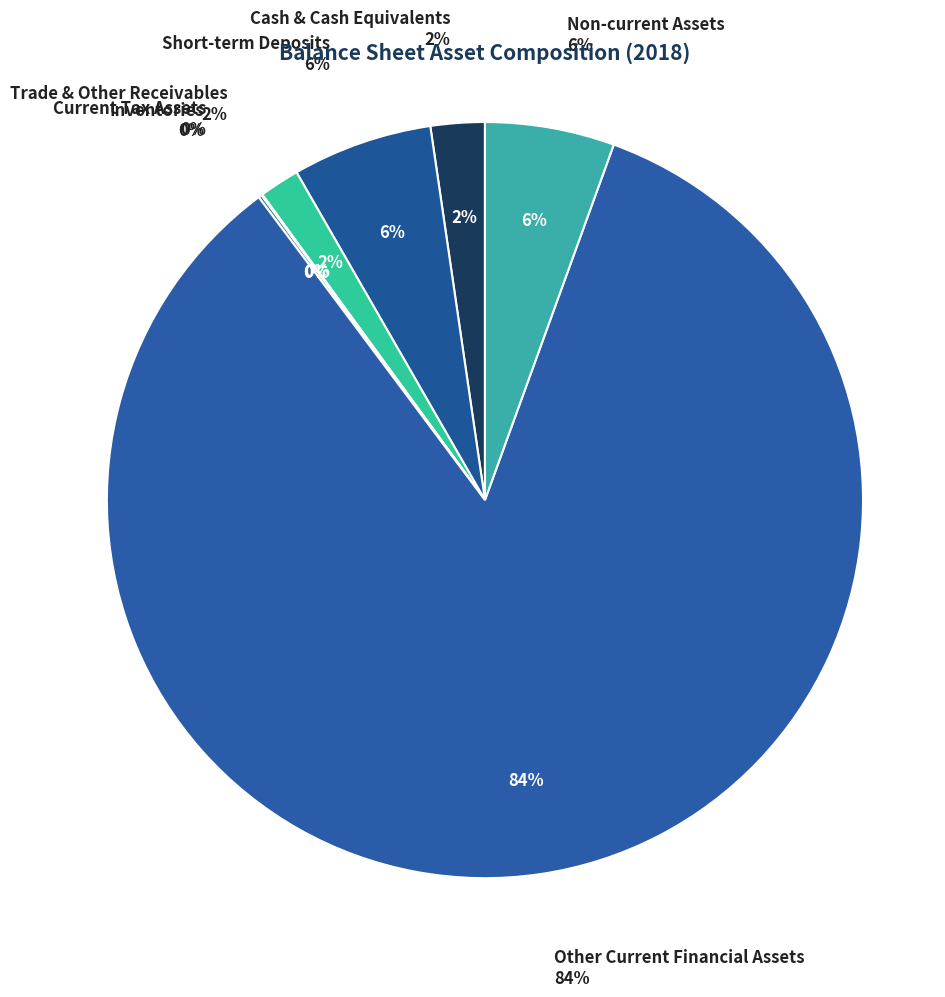

Count the number of slices in the pie.

9